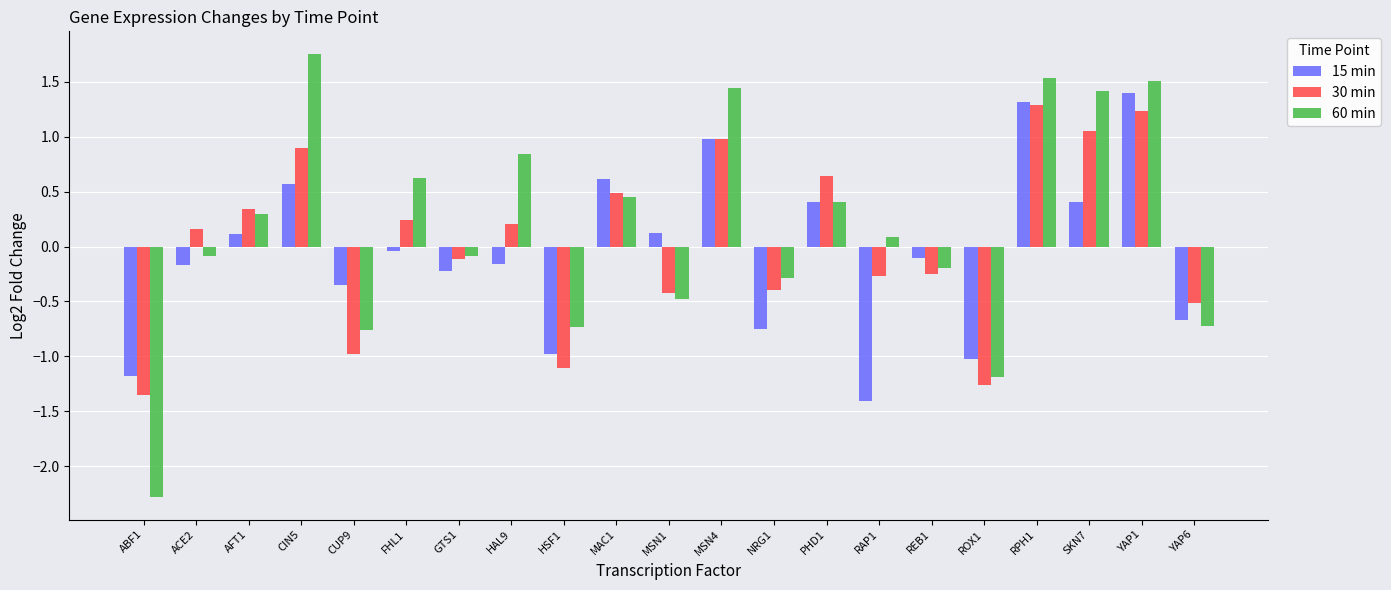

How many data points in 60 min are less than 0?

10